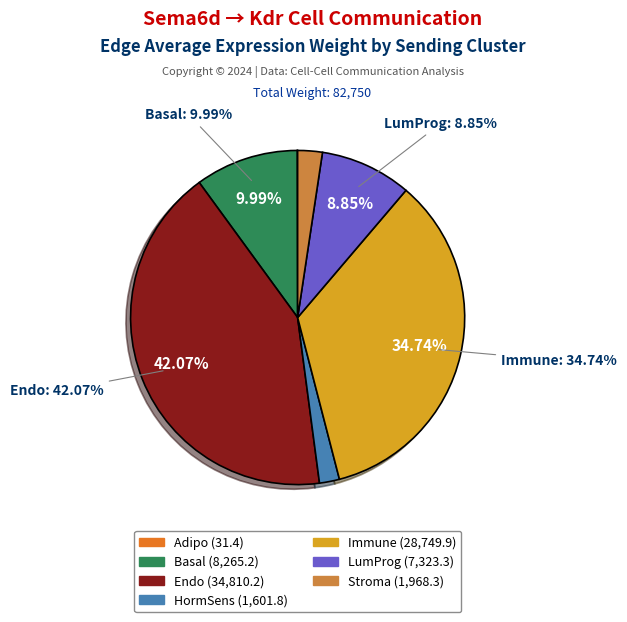

To the nearest percent, what percentage of the pie is HormSens?

2%